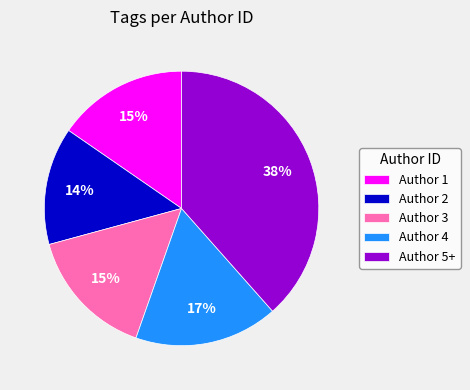

To the nearest percent, what is the difference between the Author 1 and Author 4 slice percentages?

2%